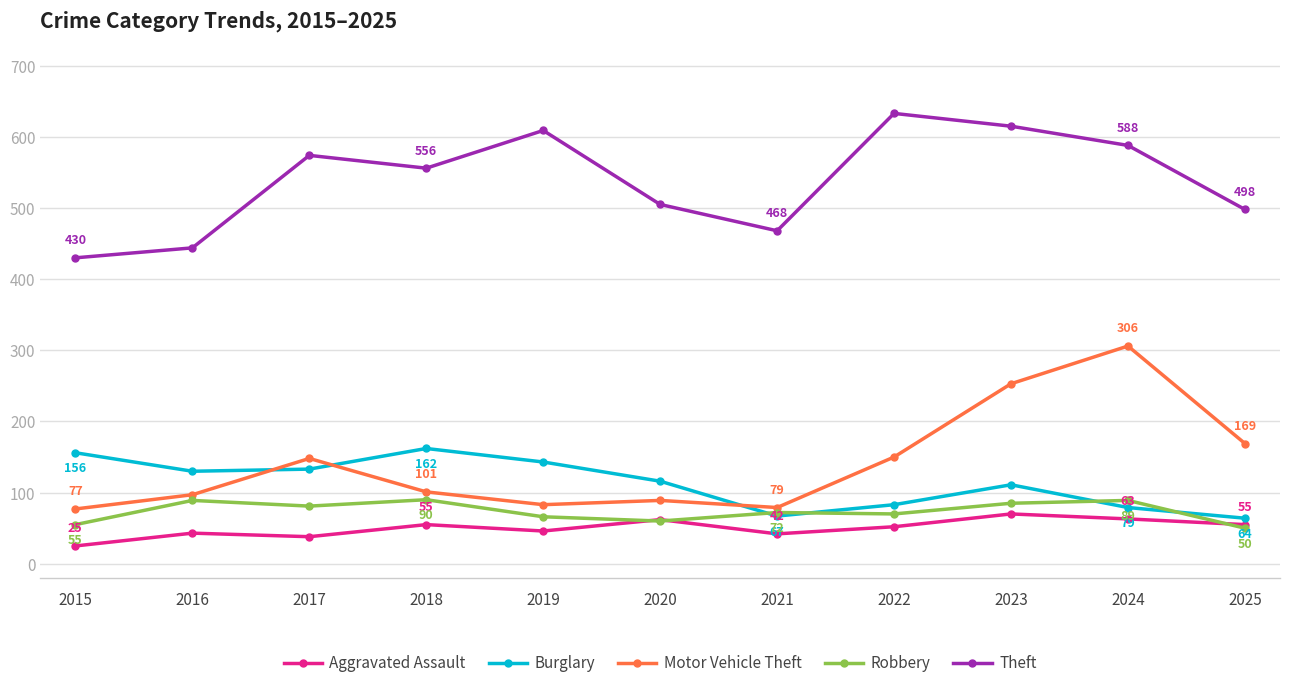

What value does the Robbery series have at 2022, to the nearest 10?

70